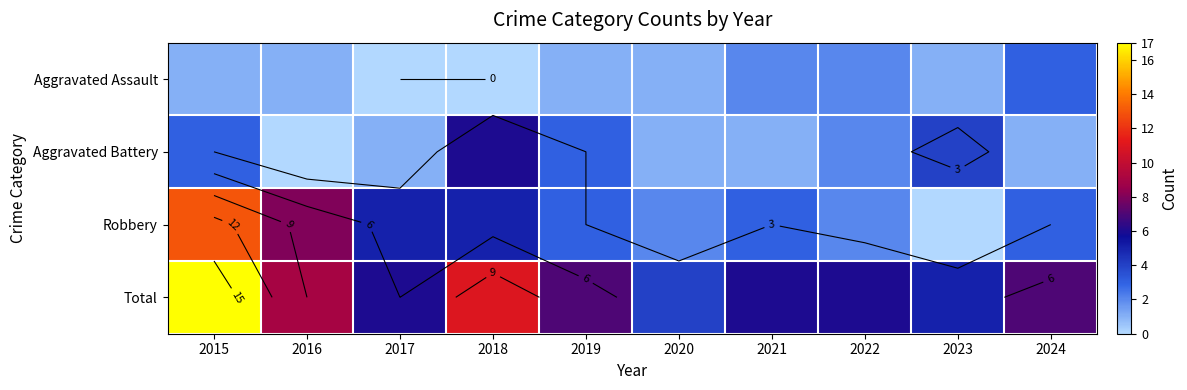

At which label does Aggravated Battery reach its minimum?

2016